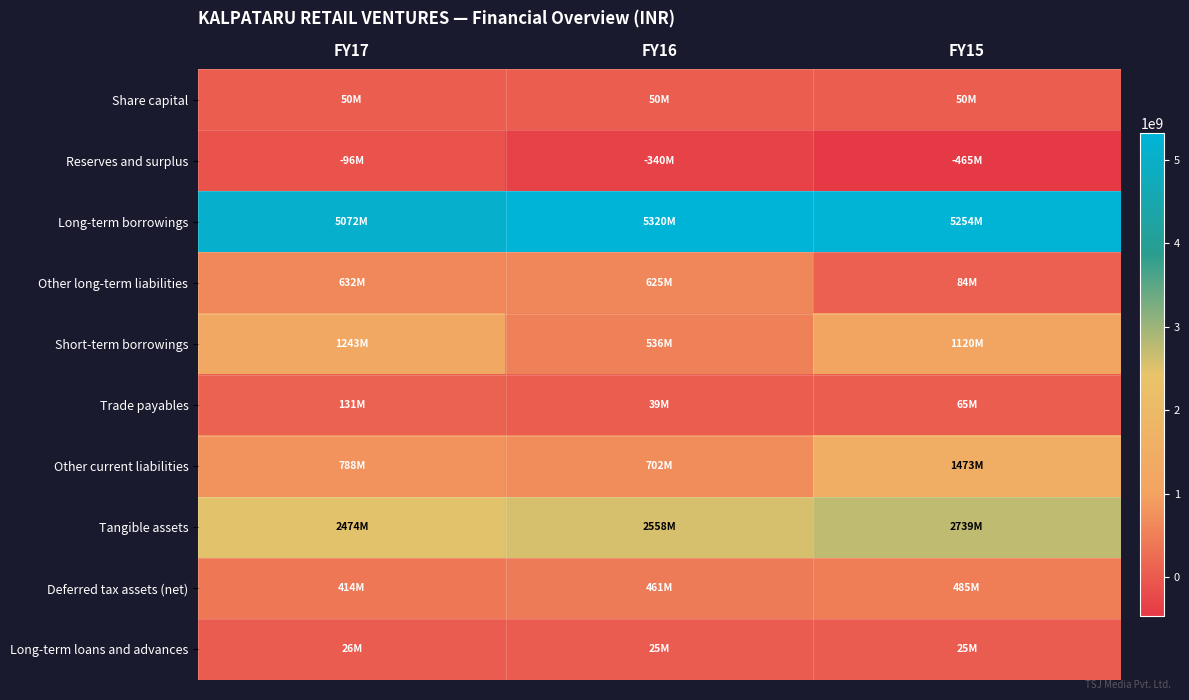

Reading left to right, list all the values displayed in this chart.

Share capital: FY17=49800000	FY16=49800000	FY15=49500000
Reserves and surplus: FY17=-96200000	FY16=-340000000	FY15=-465000000
Long-term borrowings: FY17=5072300000	FY16=5319500000	FY15=5254000000
Other long-term liabilities: FY17=631900000	FY16=625300000	FY15=84300000
Short-term borrowings: FY17=1242900000	FY16=536500000	FY15=1120000000
Trade payables: FY17=131000000	FY16=38600000	FY15=65200000
Other current liabilities: FY17=787500000	FY16=701900000	FY15=1472900000
Tangible assets: FY17=2473900000	FY16=2557700000	FY15=2739300000
Deferred tax assets (net): FY17=413700000	FY16=461000000	FY15=484900000
Long-term loans and advances: FY17=25900000	FY16=25200000	FY15=24700000